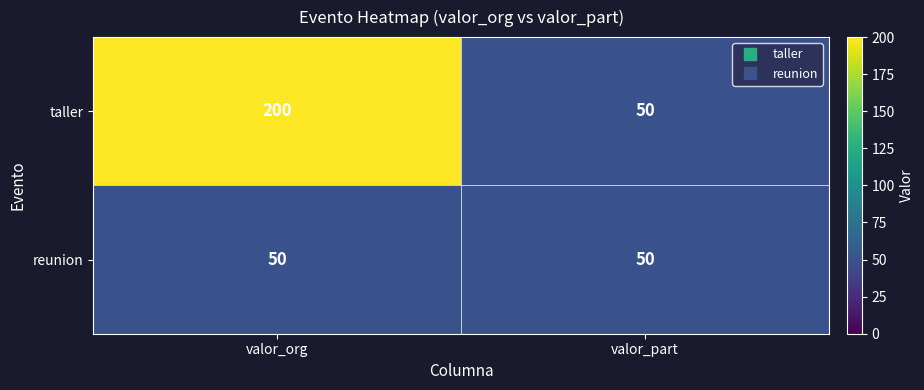

Reading left to right, extract all data points from this chart.

taller: valor_org=200	valor_part=50
reunion: valor_org=50	valor_part=50